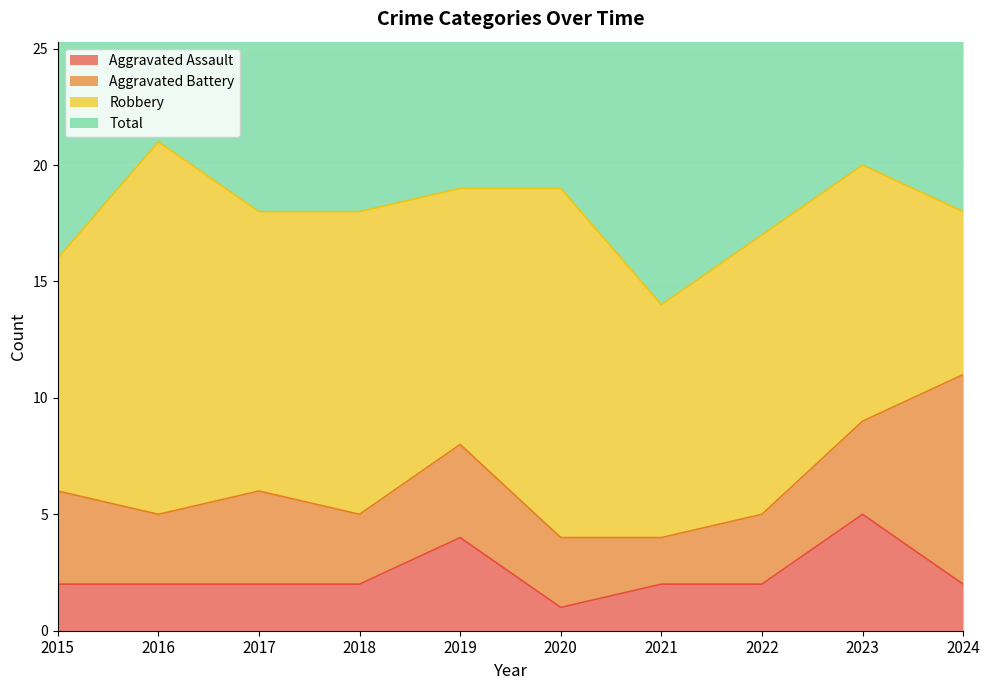

True or false: Aggravated Assault has a value of 2 at 2017.

True